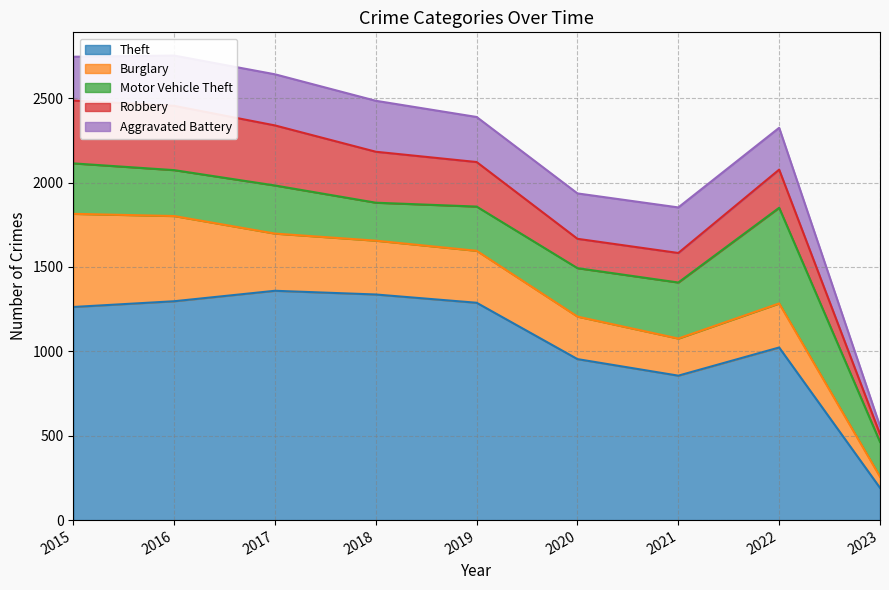

What is the average value of the Theft series?

1063